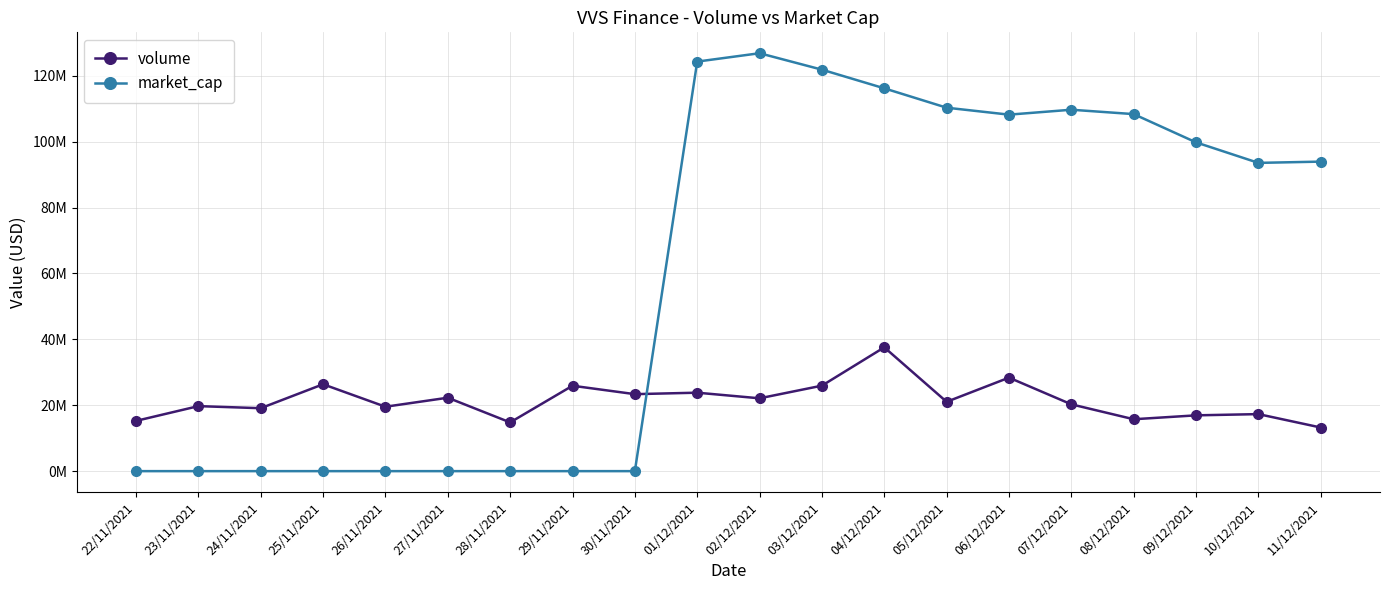

Is it true that market_cap equals 126812553.7 at 02/12/2021?

True